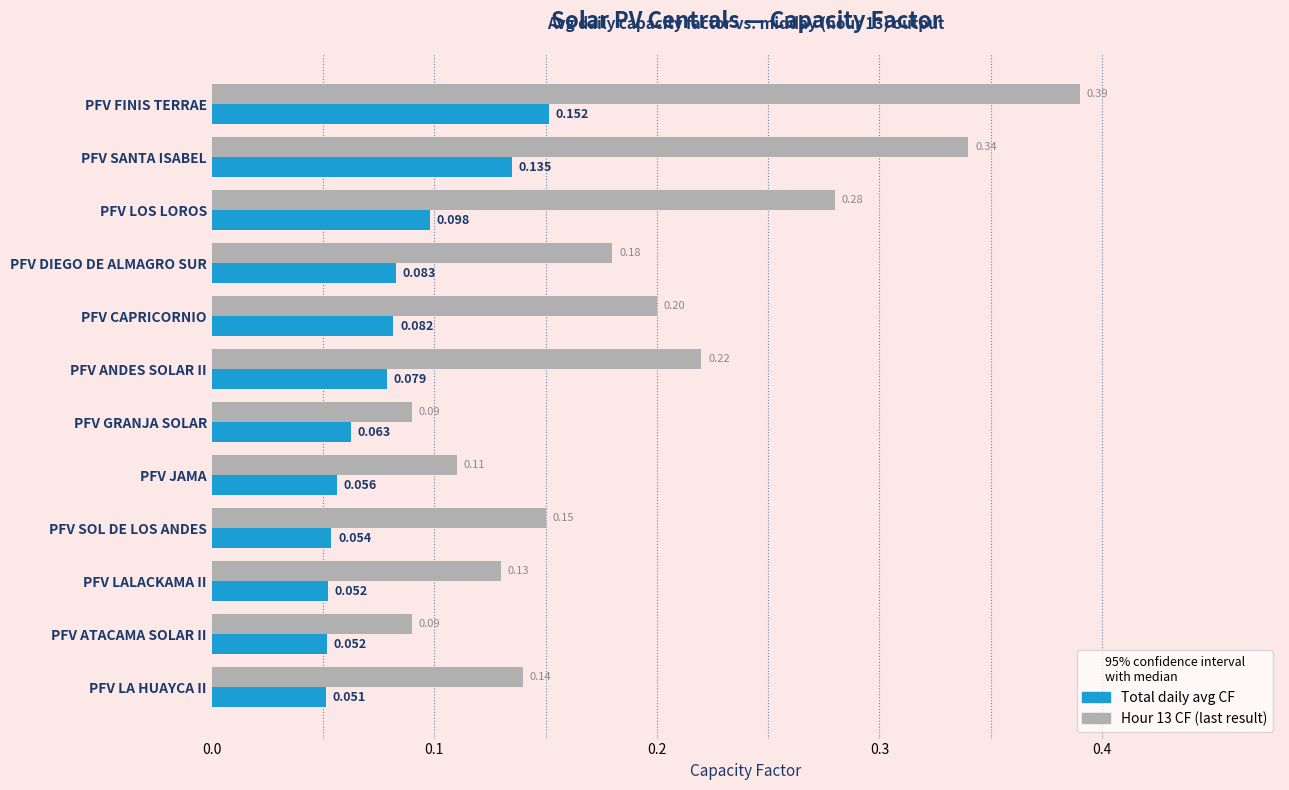

At which category is the sum across all series the highest?

PFV FINIS TERRAE